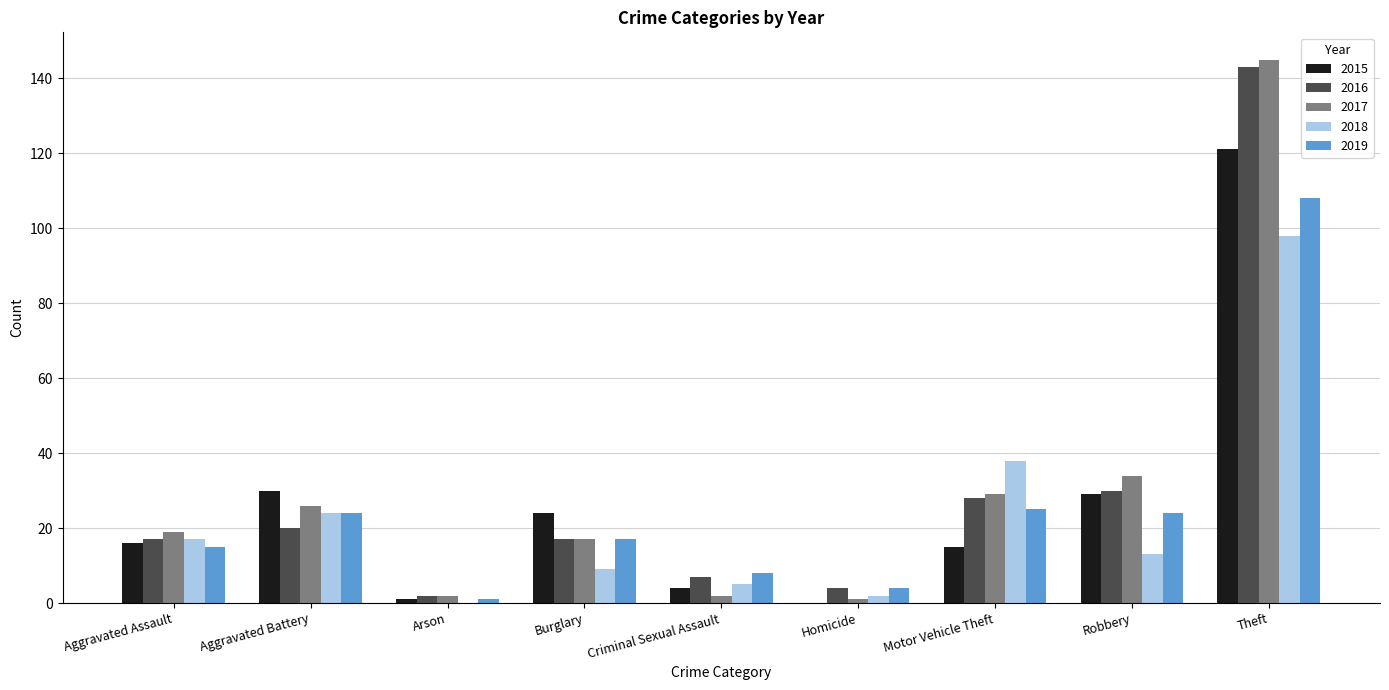

Reading right to left, extract all data points from this chart.

2015: Theft=121	Robbery=29	Motor Vehicle Theft=15	Homicide=0	Criminal Sexual Assault=4	Burglary=24	Arson=1	Aggravated Battery=30	Aggravated Assault=16
2016: Theft=143	Robbery=30	Motor Vehicle Theft=28	Homicide=4	Criminal Sexual Assault=7	Burglary=17	Arson=2	Aggravated Battery=20	Aggravated Assault=17
2017: Theft=145	Robbery=34	Motor Vehicle Theft=29	Homicide=1	Criminal Sexual Assault=2	Burglary=17	Arson=2	Aggravated Battery=26	Aggravated Assault=19
2018: Theft=98	Robbery=13	Motor Vehicle Theft=38	Homicide=2	Criminal Sexual Assault=5	Burglary=9	Arson=0	Aggravated Battery=24	Aggravated Assault=17
2019: Theft=108	Robbery=24	Motor Vehicle Theft=25	Homicide=4	Criminal Sexual Assault=8	Burglary=17	Arson=1	Aggravated Battery=24	Aggravated Assault=15